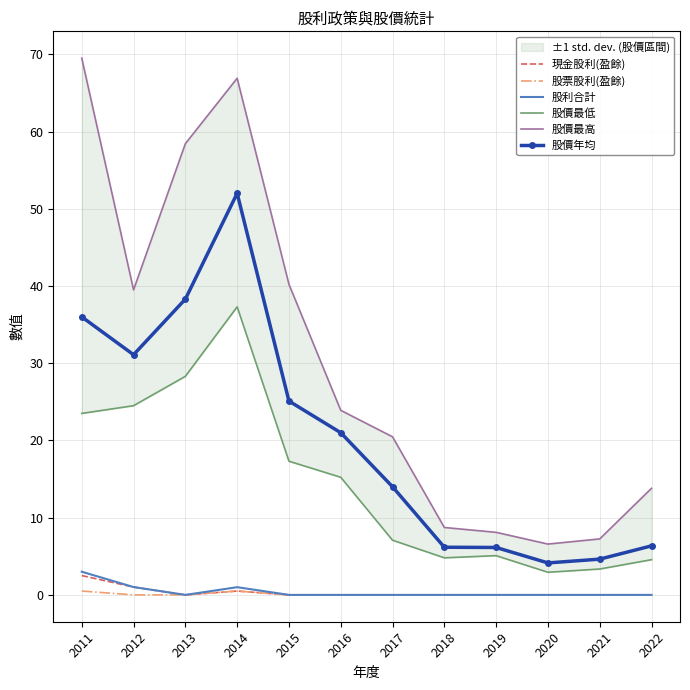

What are all the series names shown in the legend?

現金股利(盈餘), 股票股利(盈餘), 股利合計, 股價最低, 股價最高, 股價年均